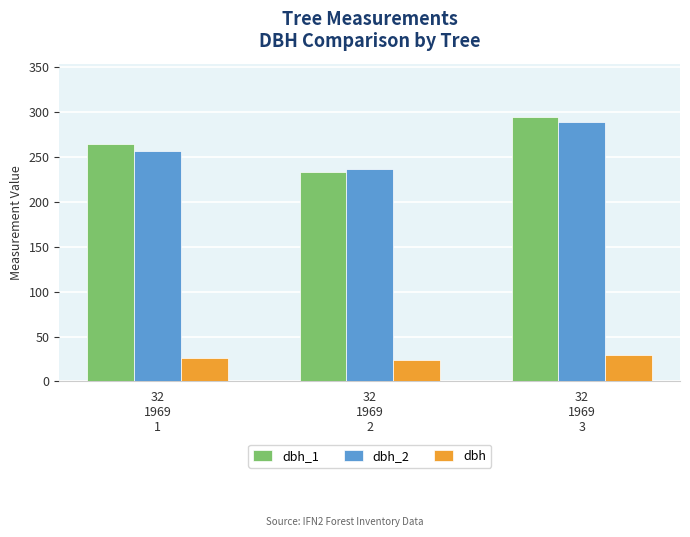

At which category is the sum across all series the highest?

32
1969
3